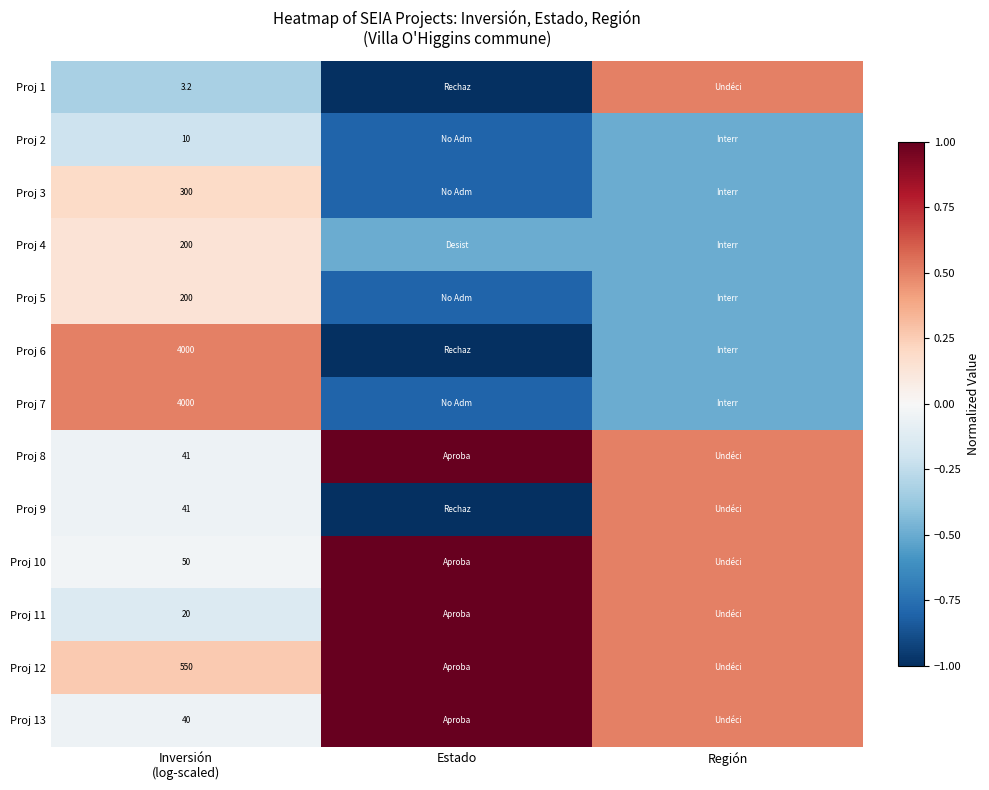

List the series in order of their peak value, lowest first.

Proj 2, Proj 4, Proj 5, Proj 3, Proj 1, Proj 6, Proj 7, Proj 9, Proj 8, Proj 10, Proj 11, Proj 12, Proj 13